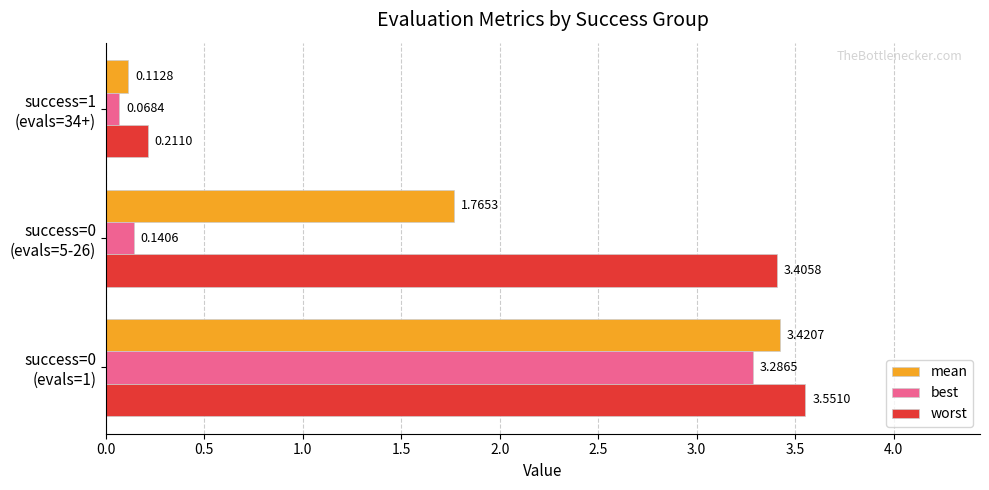

Which series has the largest total across all categories?

worst